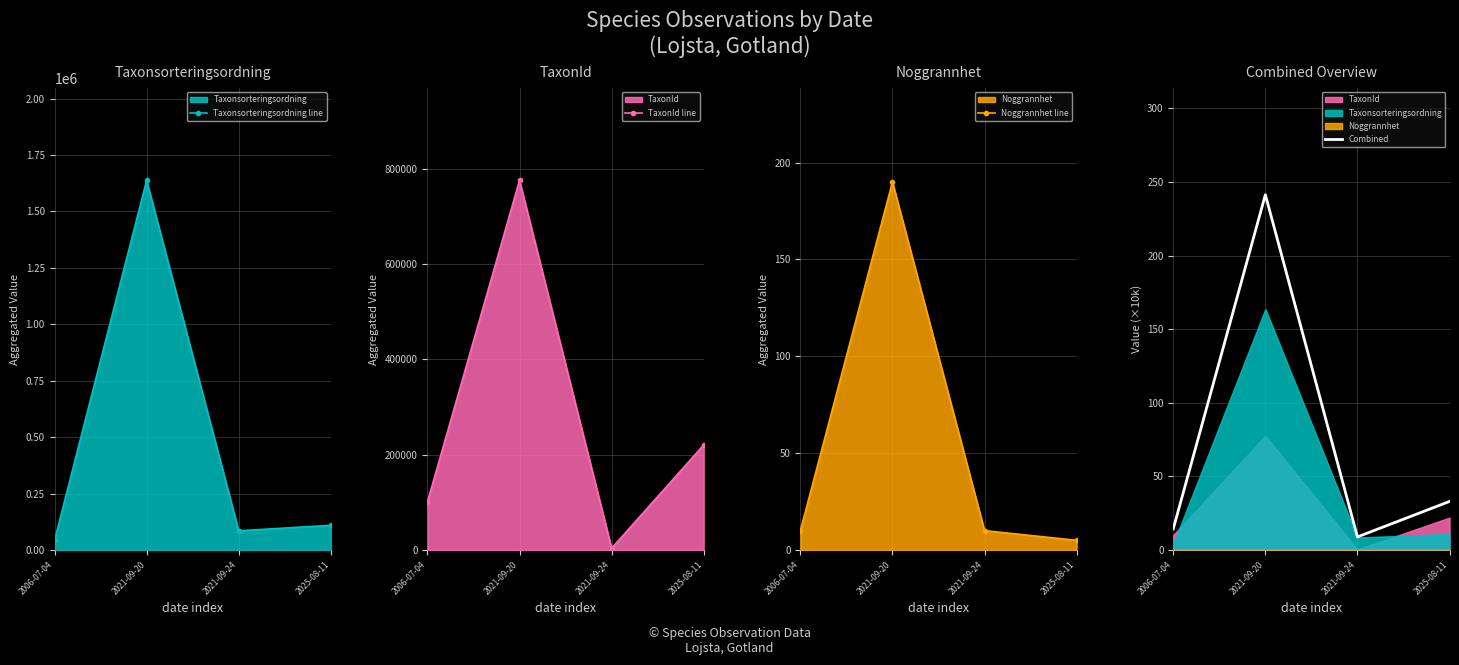

What is the total value across all series at 2021-09-20?

2413160.3